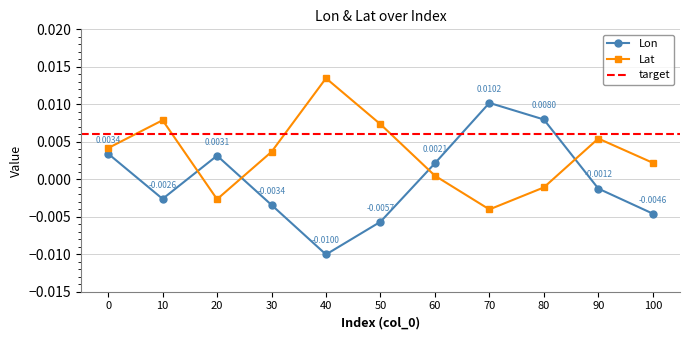

At which label does Lon reach its minimum?

40